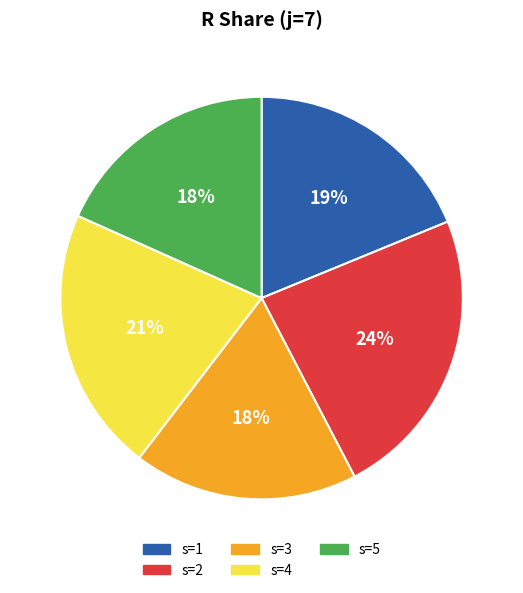

Combined, do s=3 and s=2 account for over 50%?

No